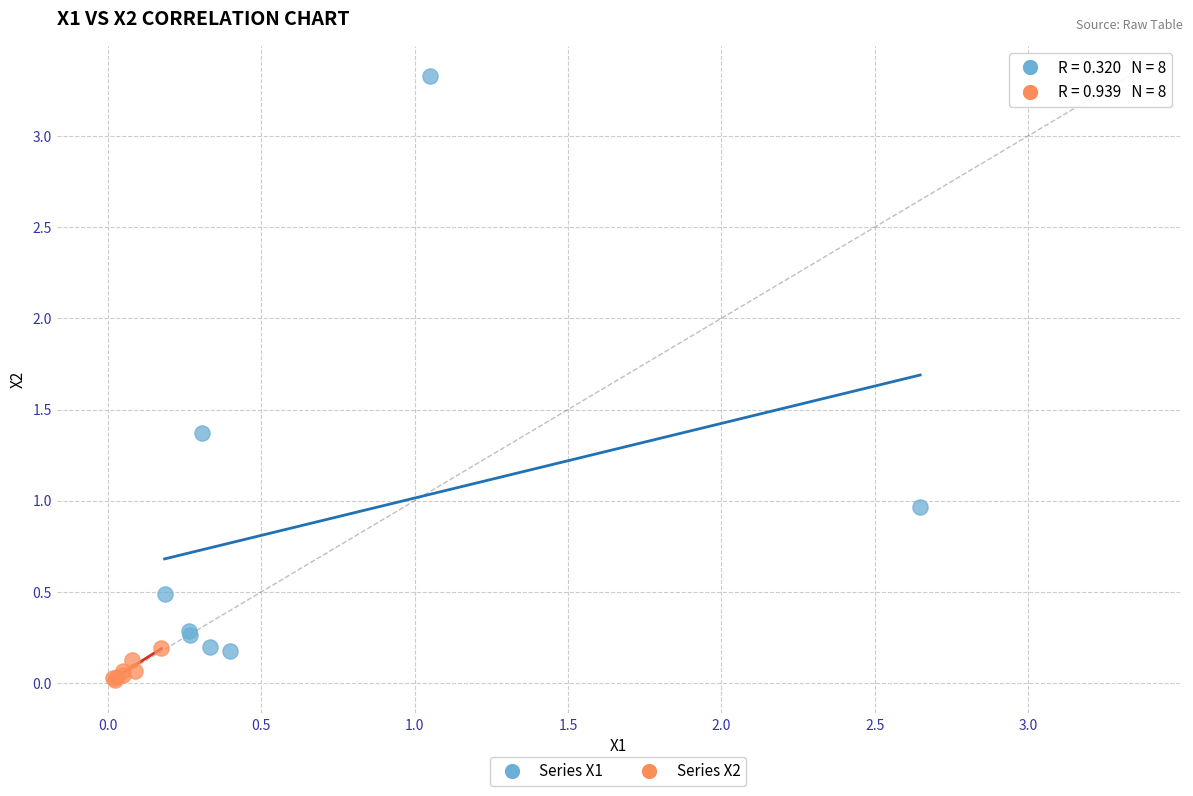

Which series contains the highest Y value?

Series X1